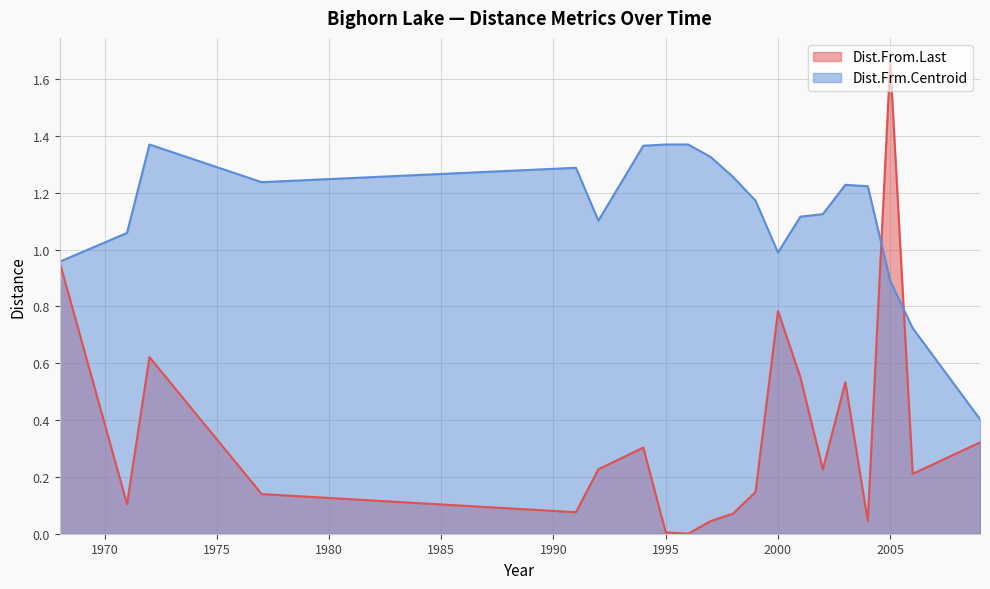

At which category is the sum across all series the highest?

2005